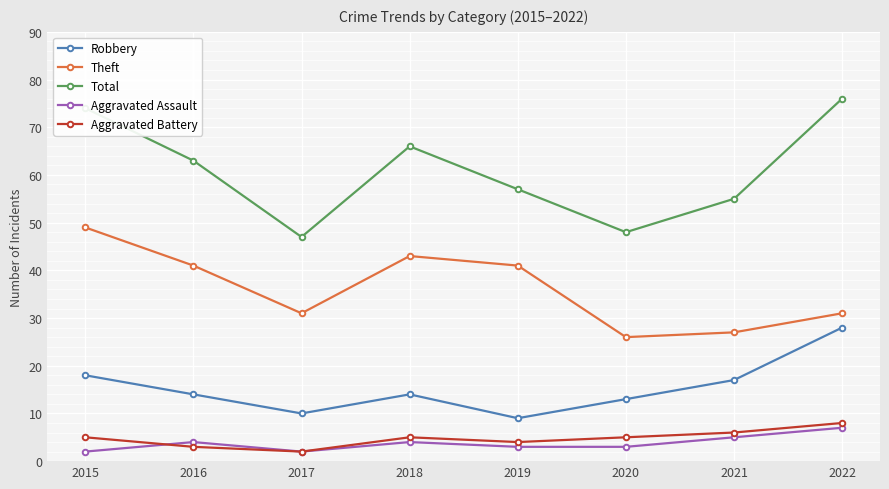

What is the spread (max minus min) of values at 2018?

62